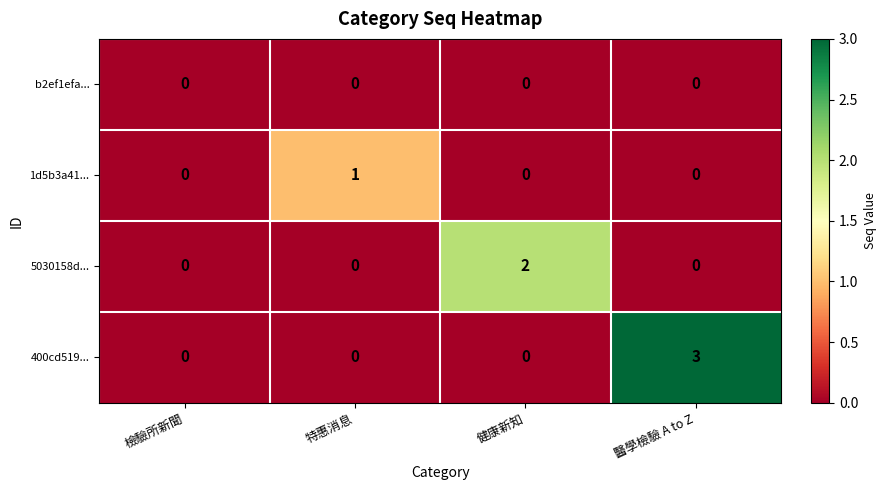

How many 400cd519... values are between 0 and 3?

4